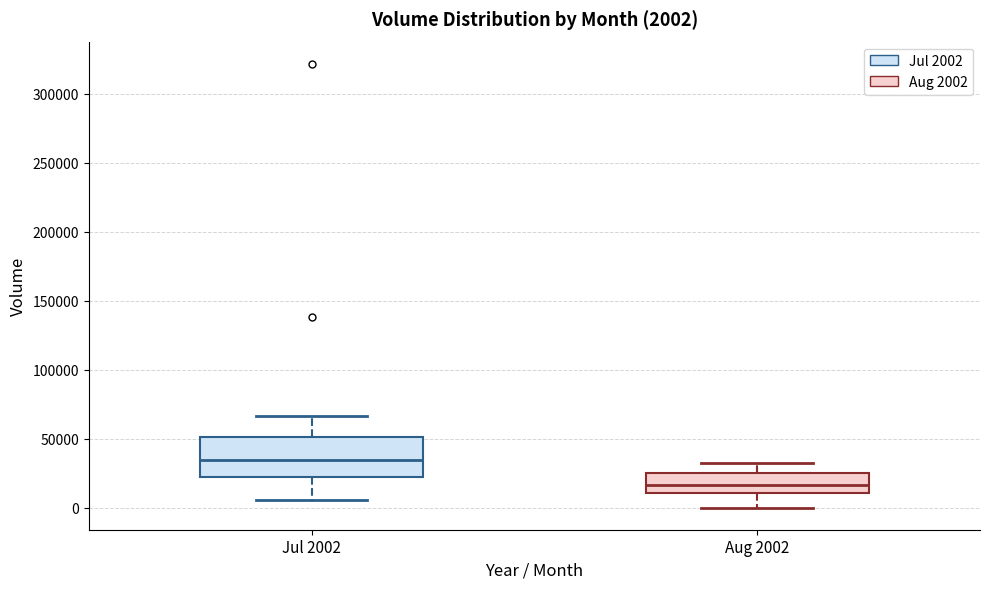

Comparing the boxes themselves (not the whiskers), which one is the tallest?

Jul 2002